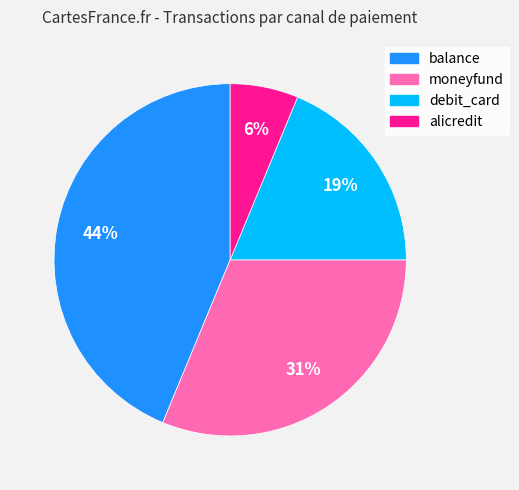

Which slice is the smallest?

alicredit